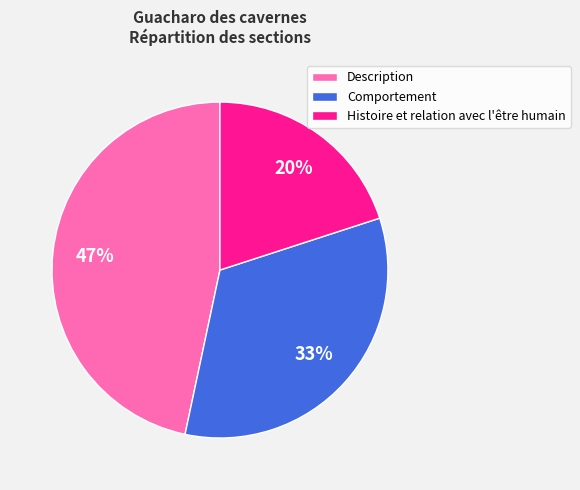

True or false: Comportement accounts for 33% of the total.

True